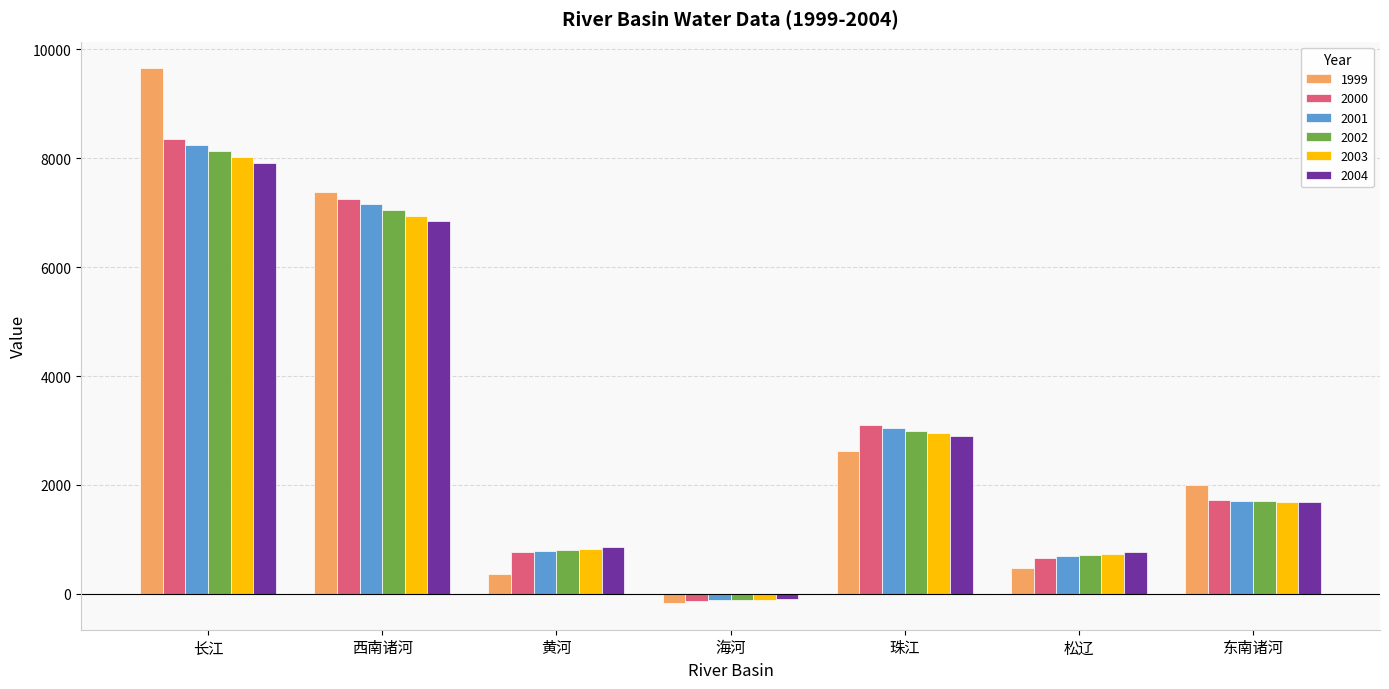

At which label is 2003 closest to 3958?

珠江